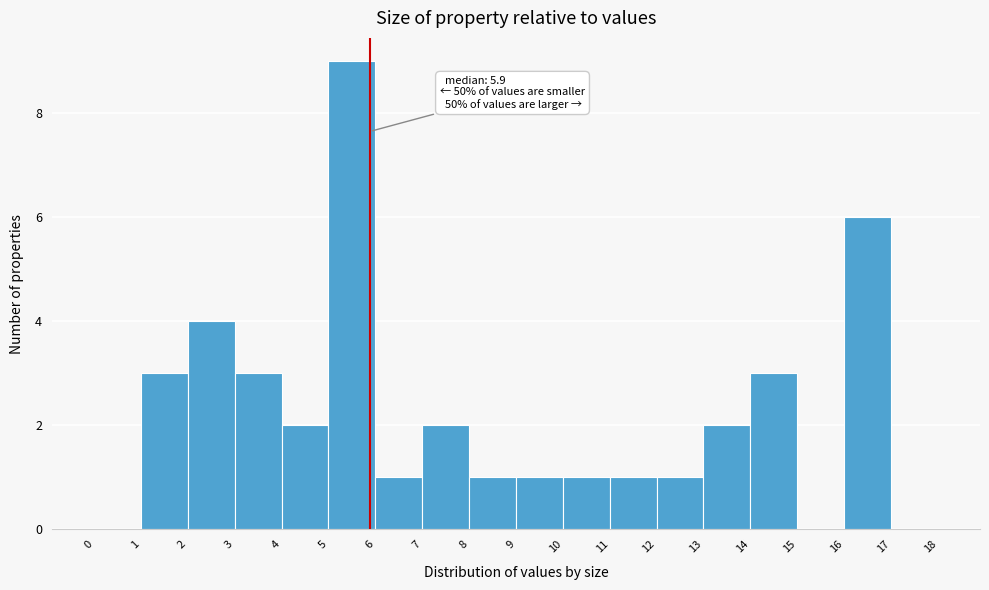

Which range on the x-axis has the tallest bar?

5 to 6